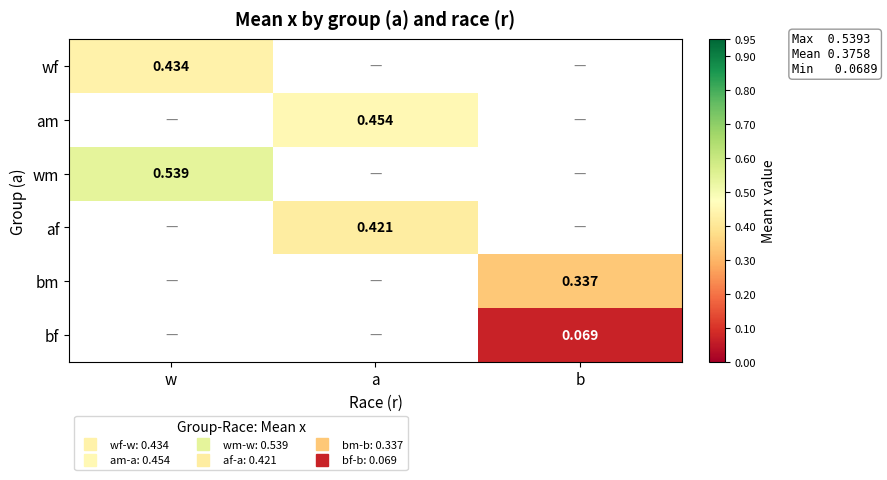

What is the greatest value displayed?

0.5